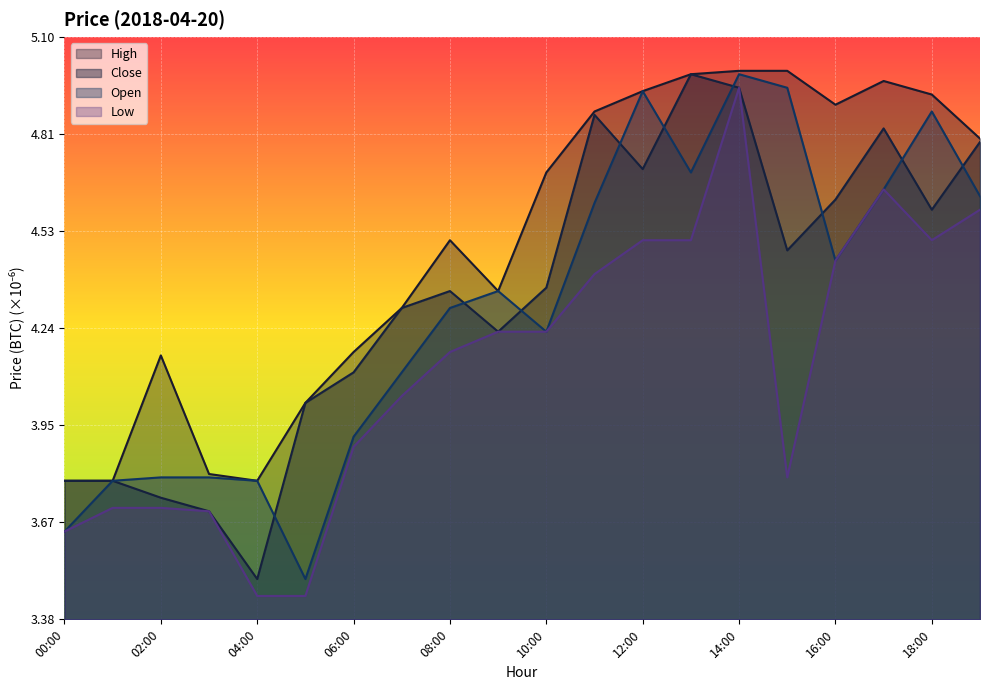

What is the sum of the Open values at 04:00 and 16:00?

8.2